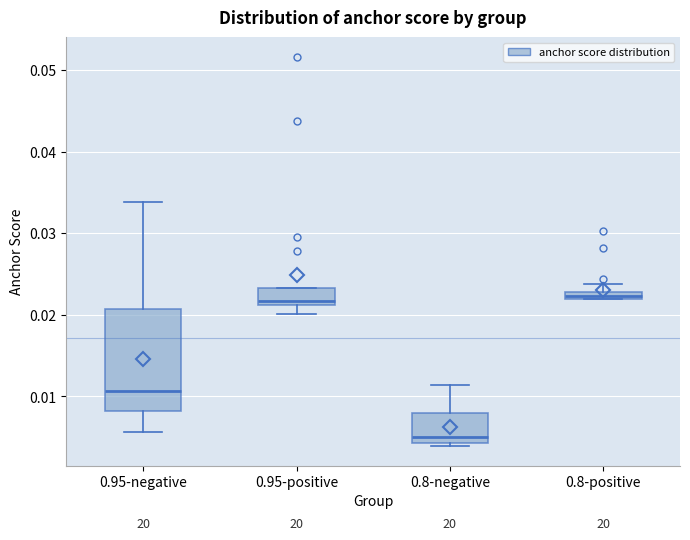

Which box's median line is the lowest?

0.8-negative